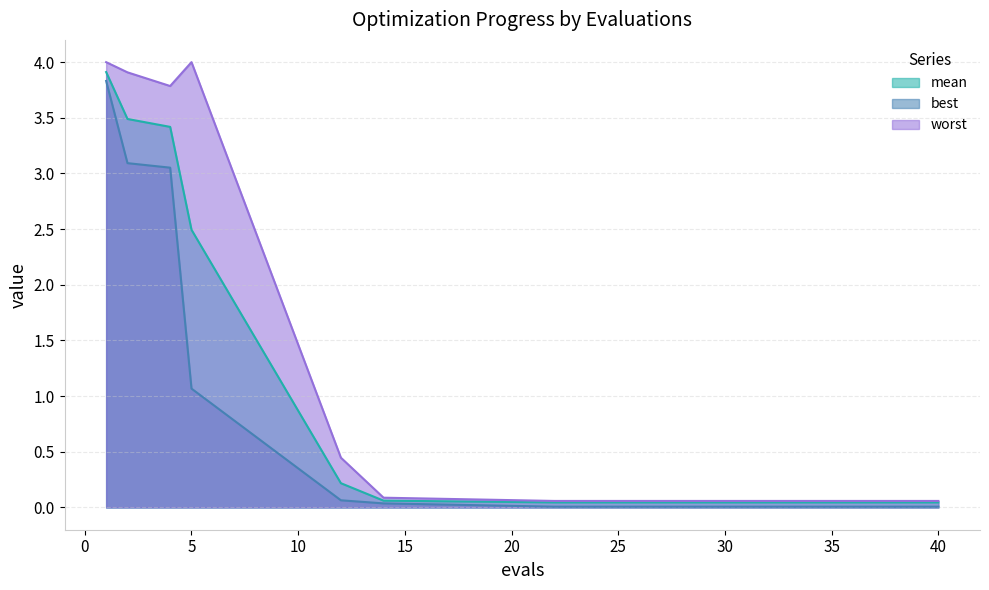

Reading right to left, transcribe all the data shown in this chart.

mean: 0.0	0.0	0.0	0.0	0.0	0.0	0.0	0.0	0.0	0.1	0.2	2.5	3.4	3.5	3.9
best: 0.0	0.0	0.0	0.0	0.0	0.0	0.0	0.0	0.0	0.0	0.1	1.1	3.1	3.1	3.8
worst: 0.1	0.1	0.1	0.1	0.1	0.1	0.1	0.1	0.1	0.1	0.4	4.0	3.8	3.9	4.0